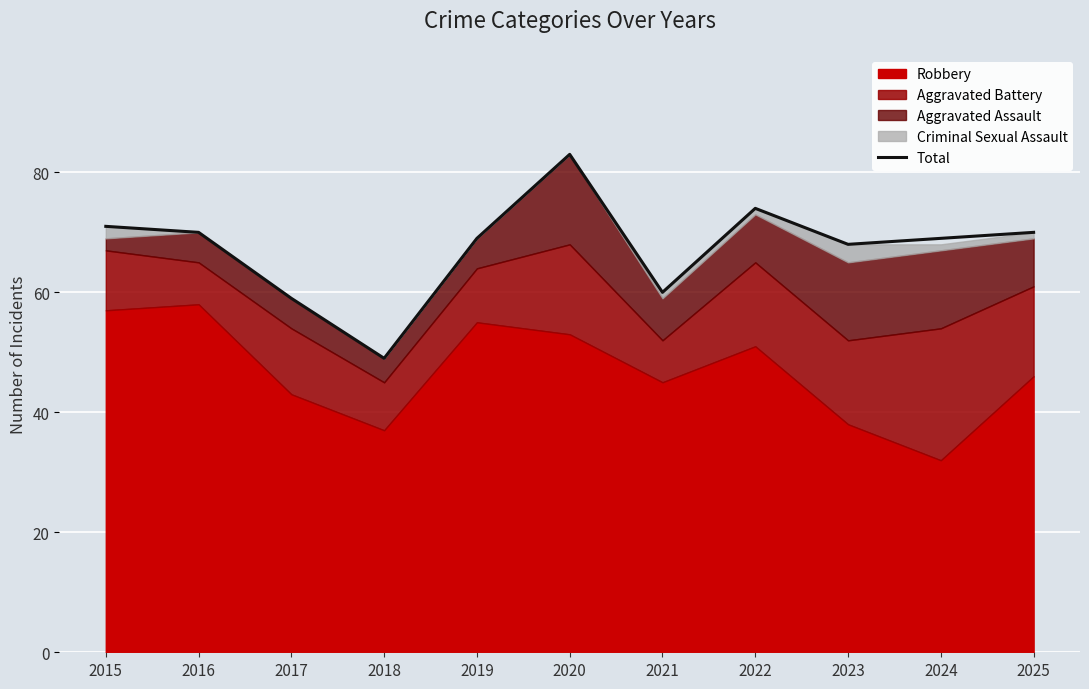

Which category has the highest value in the Total series?

2020